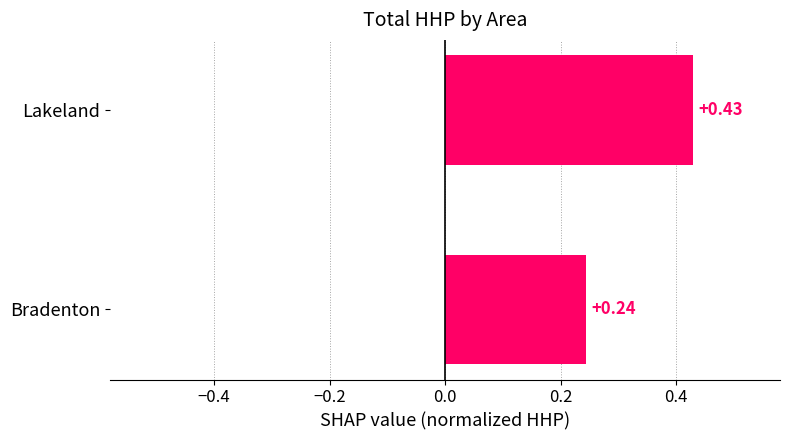

At which label is the value closest to 0?

Bradenton